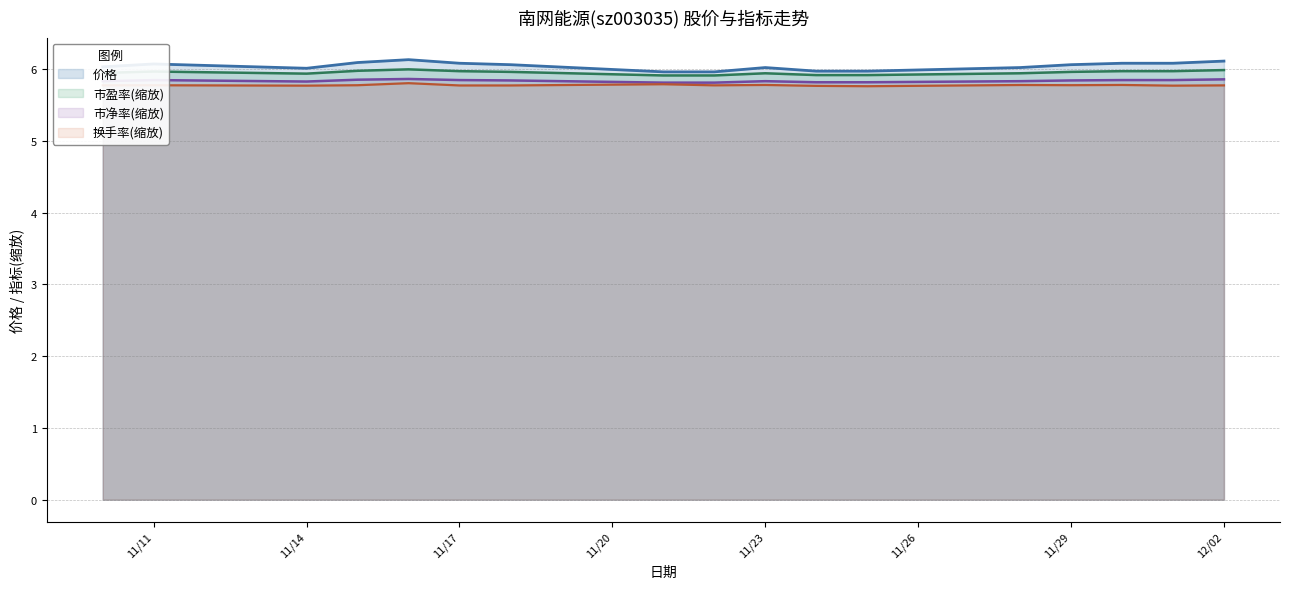

What is the maximum value for 市净率(缩放)?

5.9